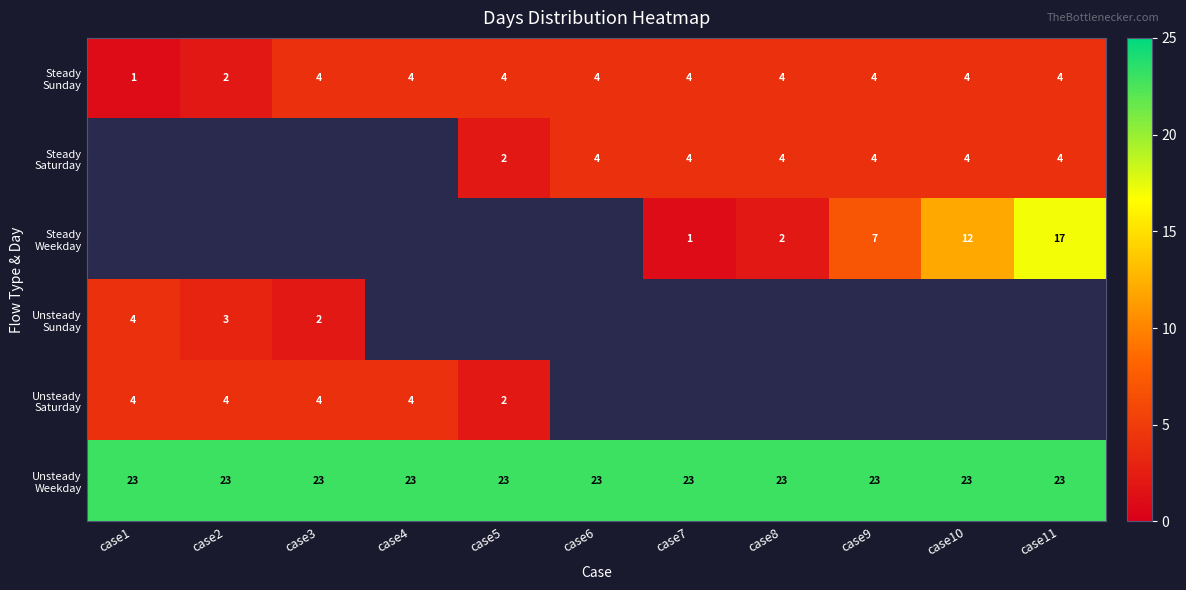

The Unsteady Saturday series shows 2.5 at case1. True or false?

False